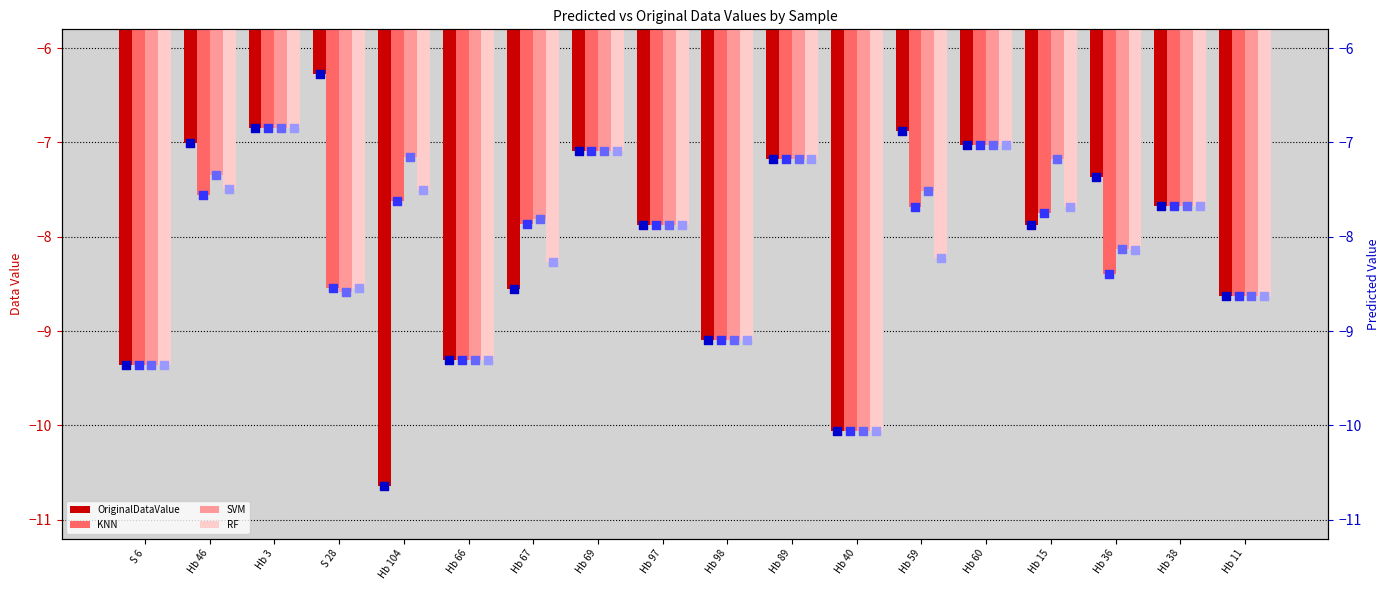

At how many categories does at least one series exceed -7?

3